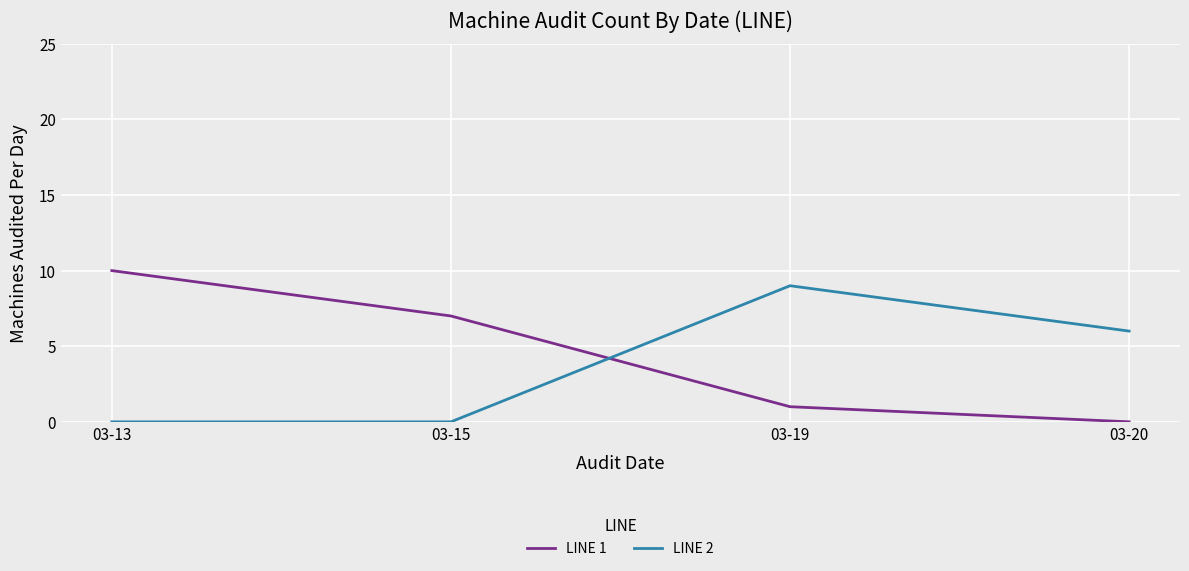

What are all the series names shown in the legend?

LINE 1, LINE 2